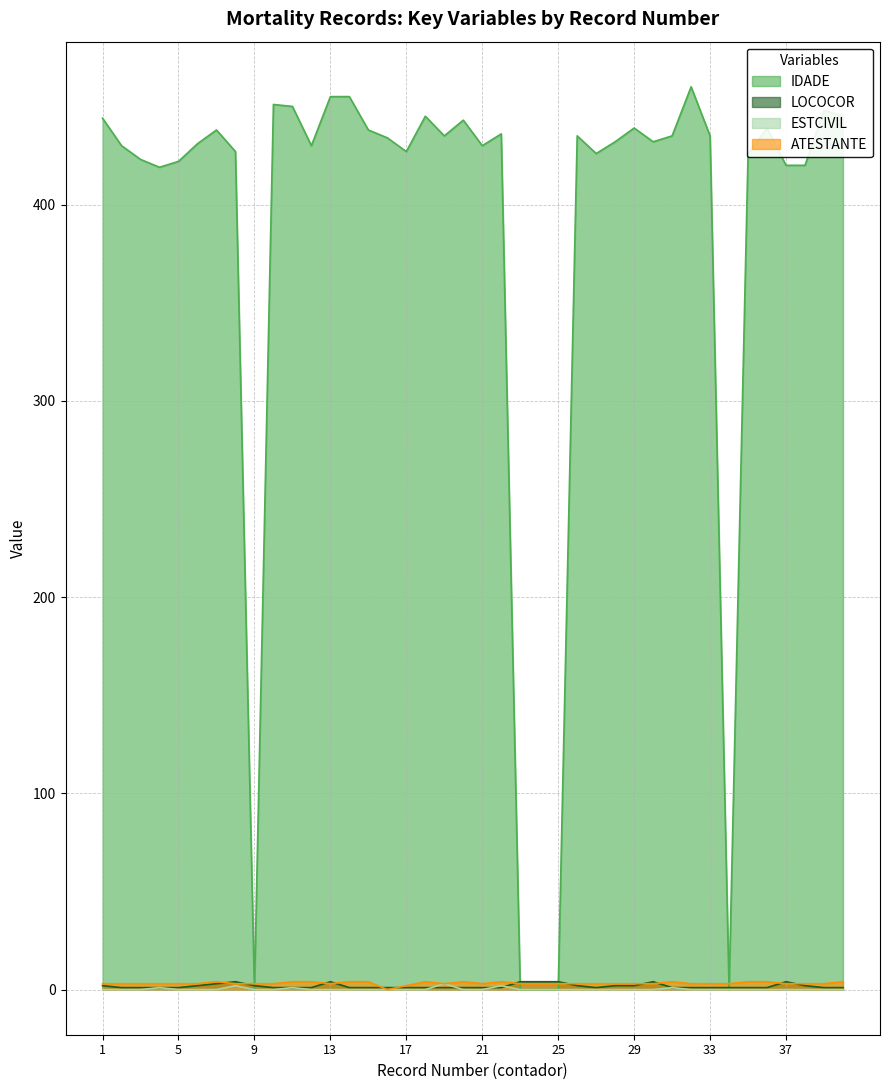

Is the value of ATESTANTE at 19 greater than the value of LOCOCOR at 11?

Yes